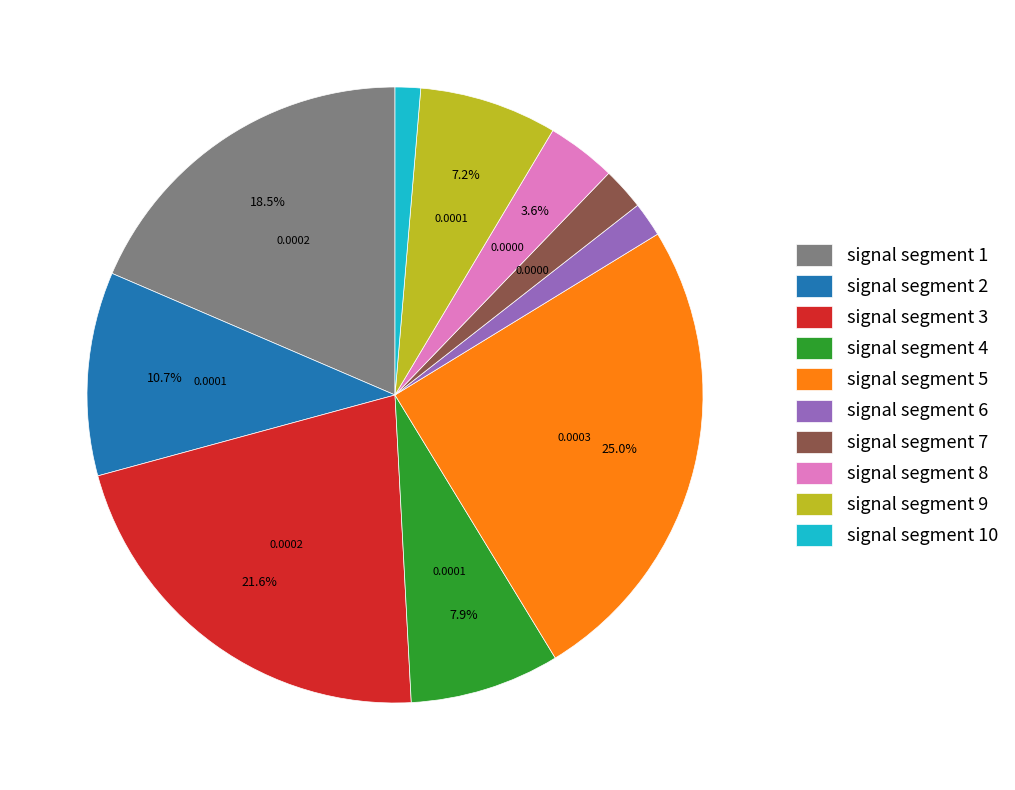

Combined, do signal segment 3 and signal segment 2 account for over 50%?

No